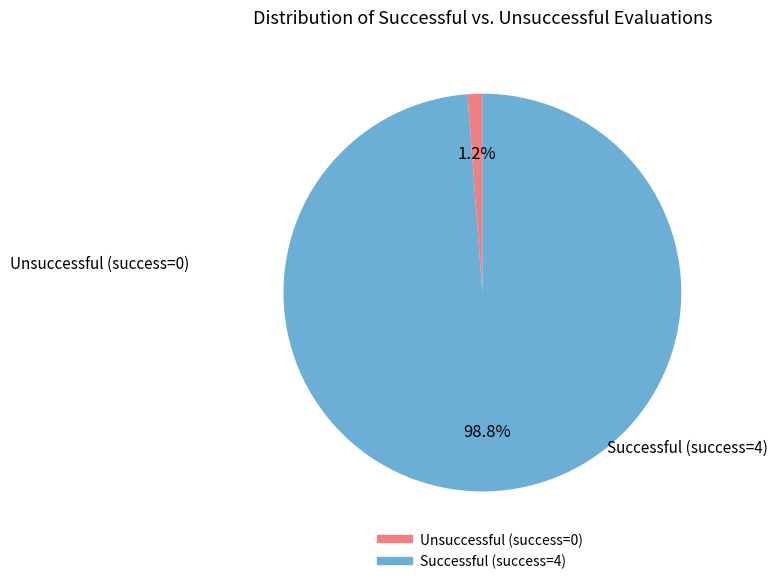

Is there a majority slice in this chart?

Yes